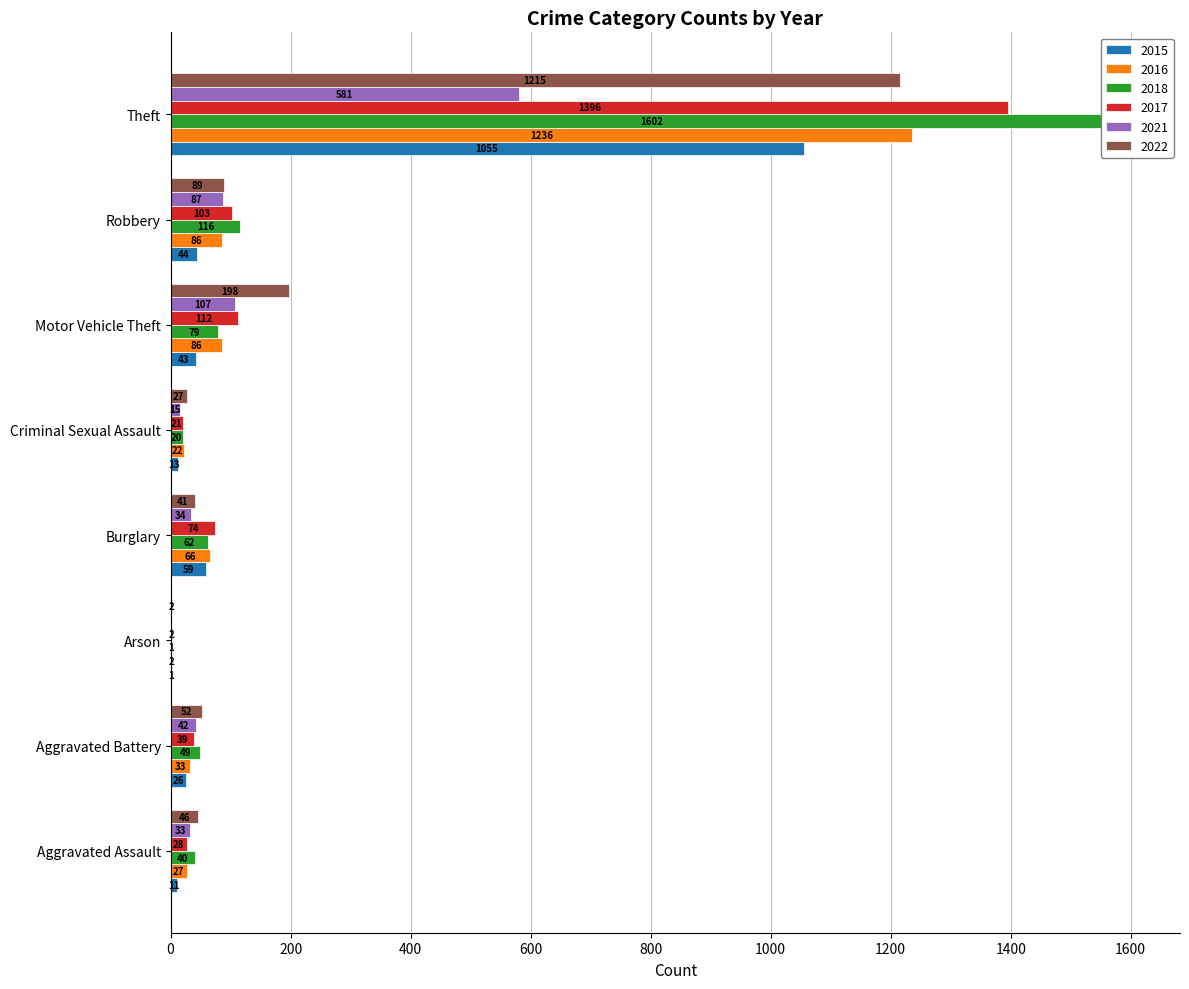

How many bars are there in each group?

6